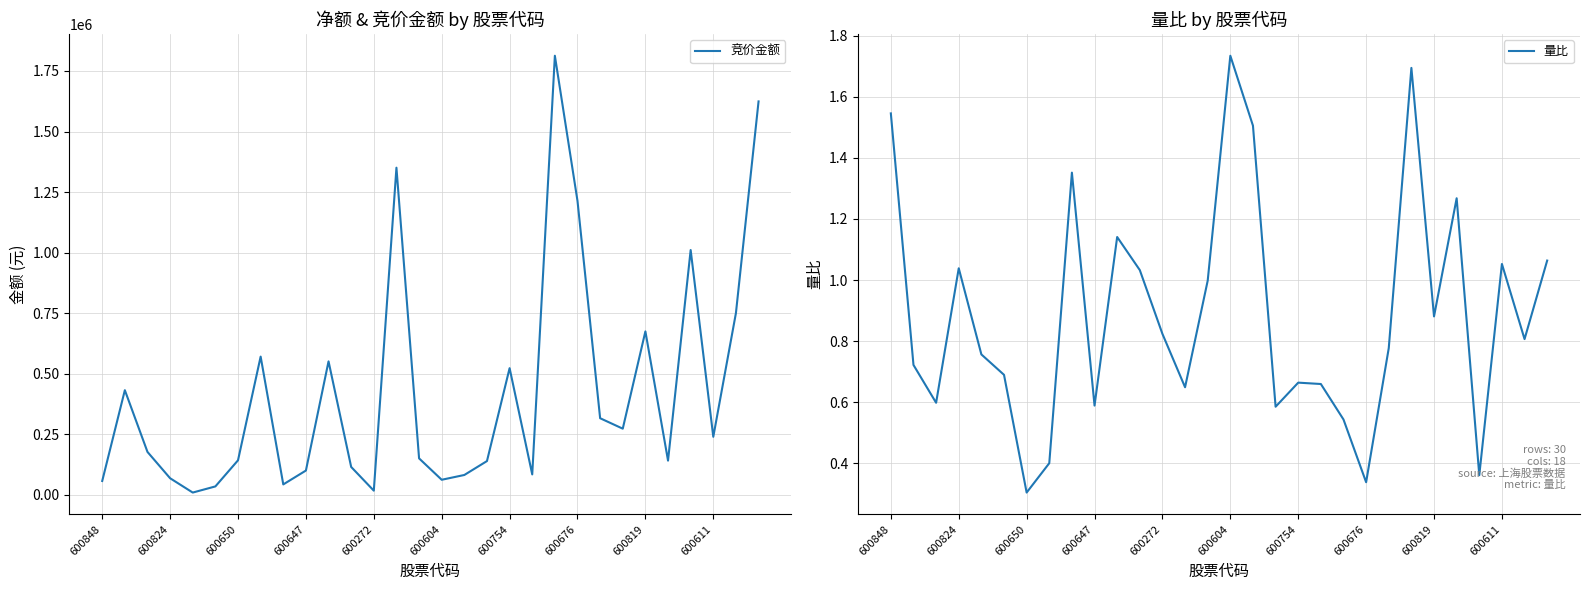

True or false: 量比 has a value of 0.6 at 600611.

False